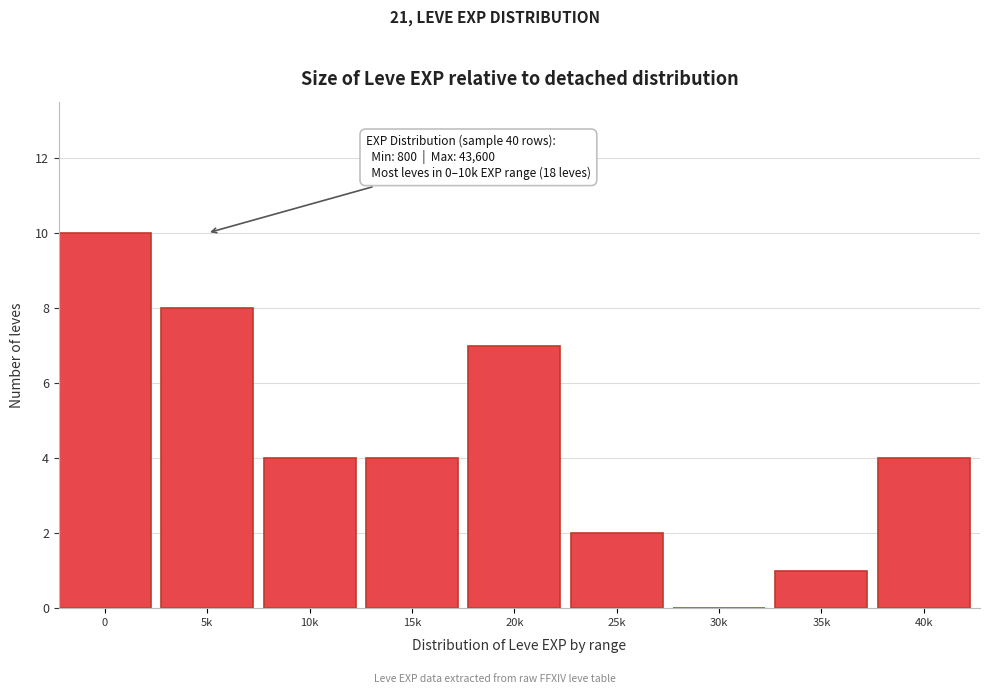

Reading left to right, what are all the values shown in this chart?

0=10	5k=8	10k=4	15k=4	20k=7	25k=2	30k=0	35k=1	40k=4